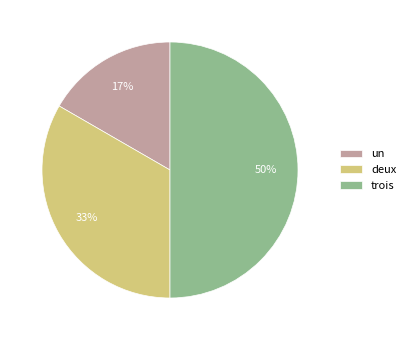

True or false: un accounts for 17% of the total.

True